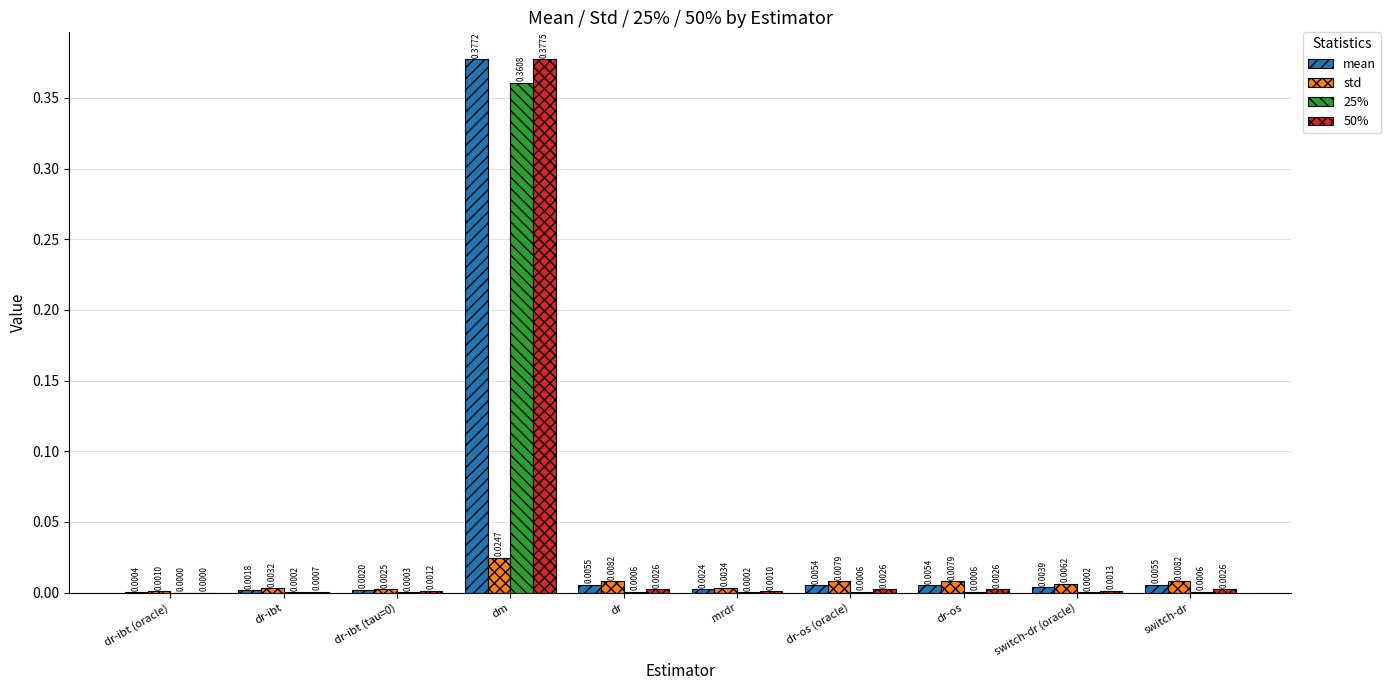

The value of 50% at dr-ibt (tau=0) is 0.0. True or false?

True